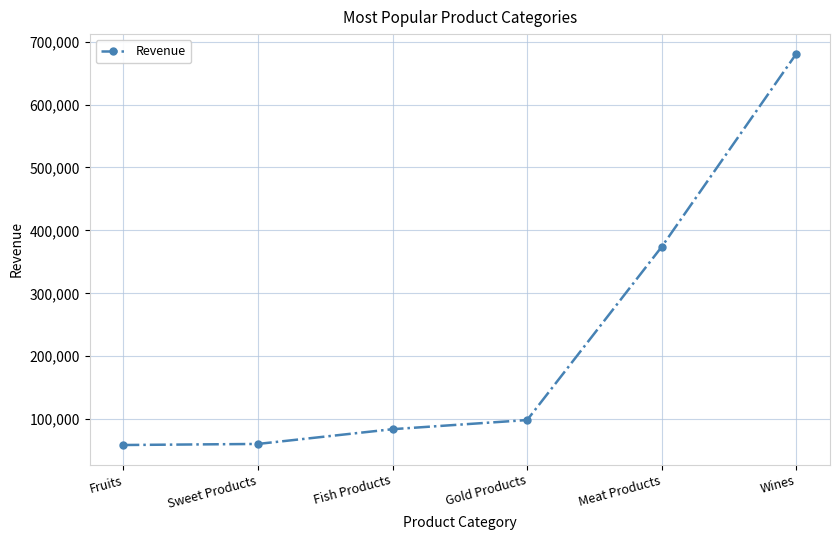

True or false: the data has more than 0 interior local peaks.

False